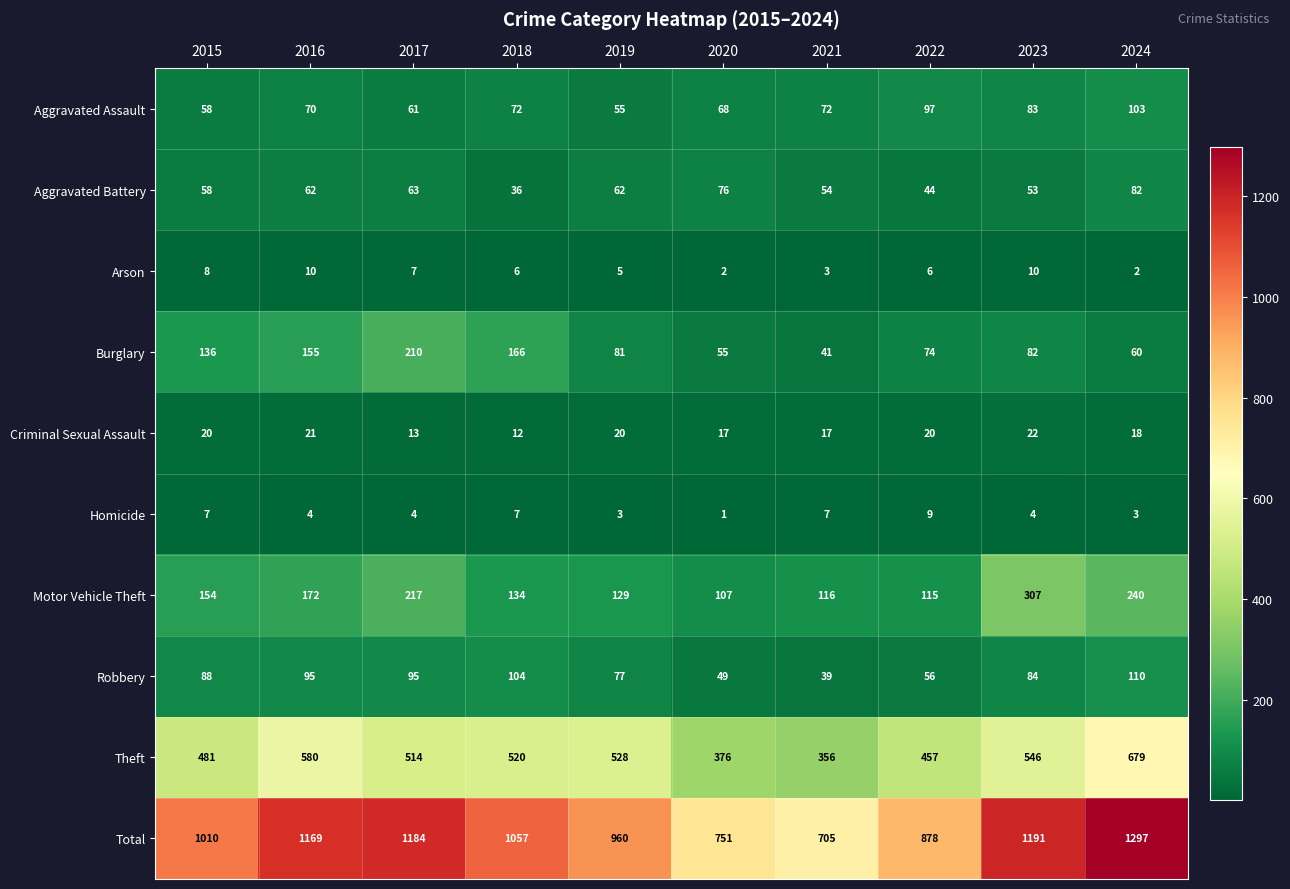

Which series has the widest spread of values?

Total